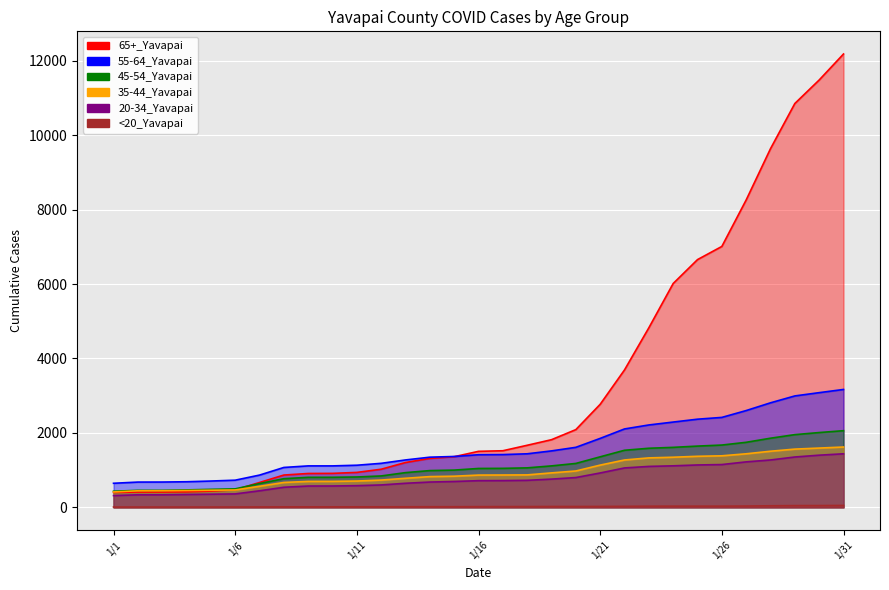

What is the smallest value displayed?

8